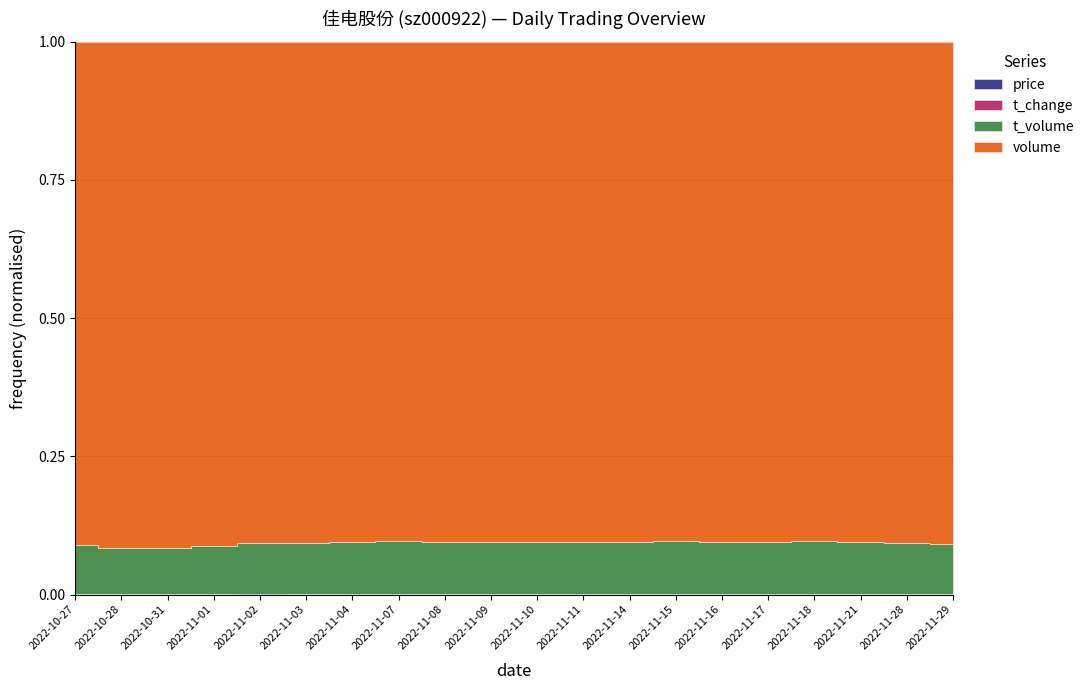

What is the difference between the t_volume values at 2022-11-16 and 2022-10-31?

275.0